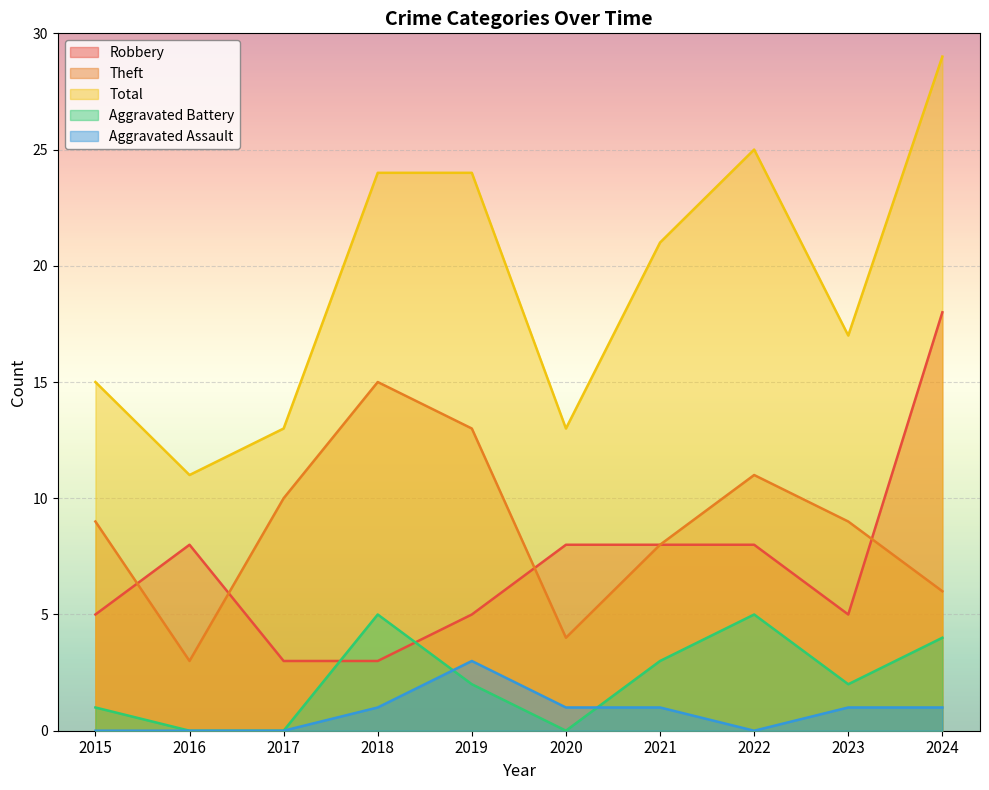

What is the highest value of the Aggravated Battery series?

5